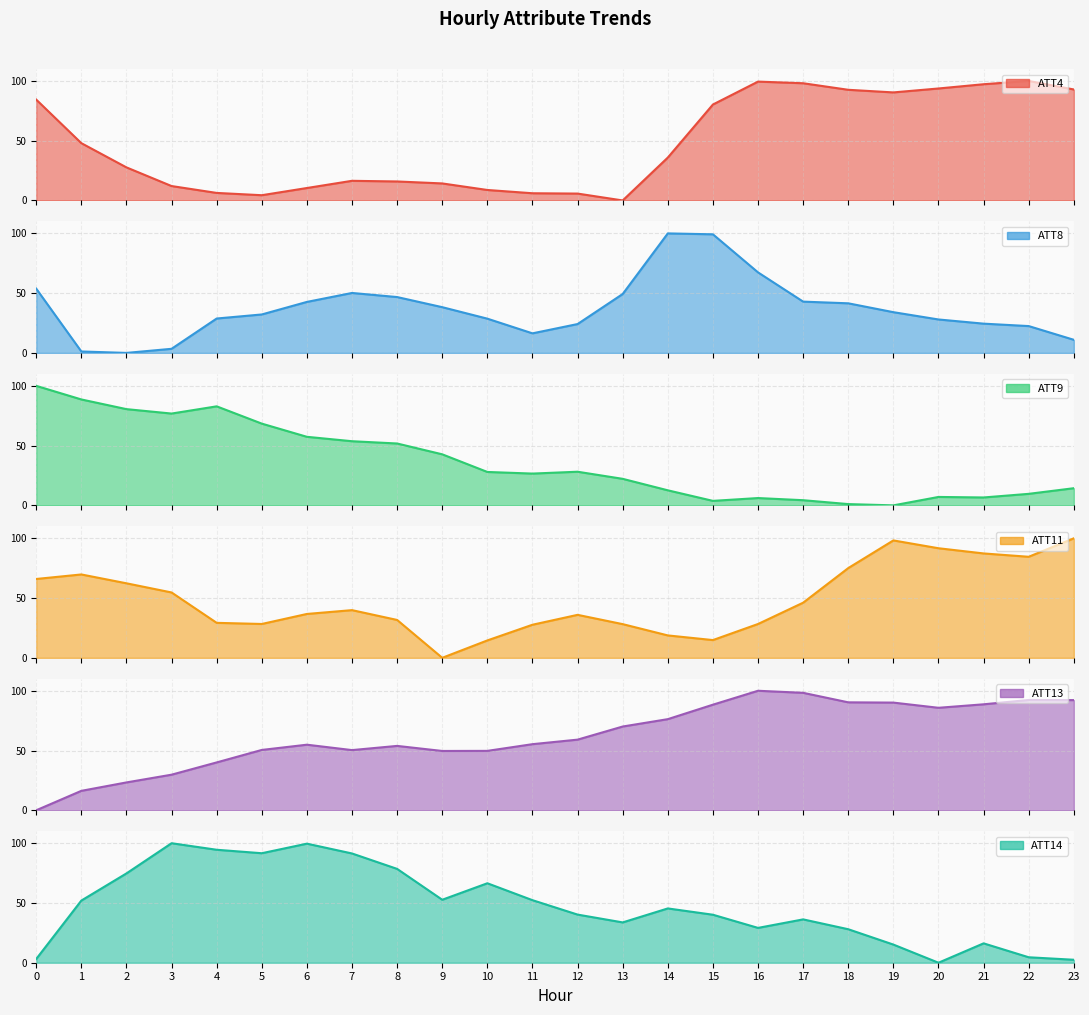

True or false: ATT9 has more than 2 interior local peaks.

True